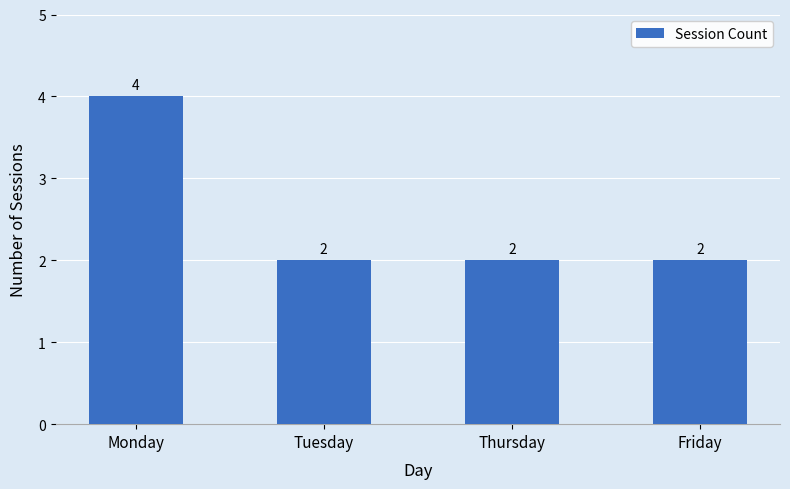

Reading left to right, list all the values displayed in this chart.

4	2	2	2